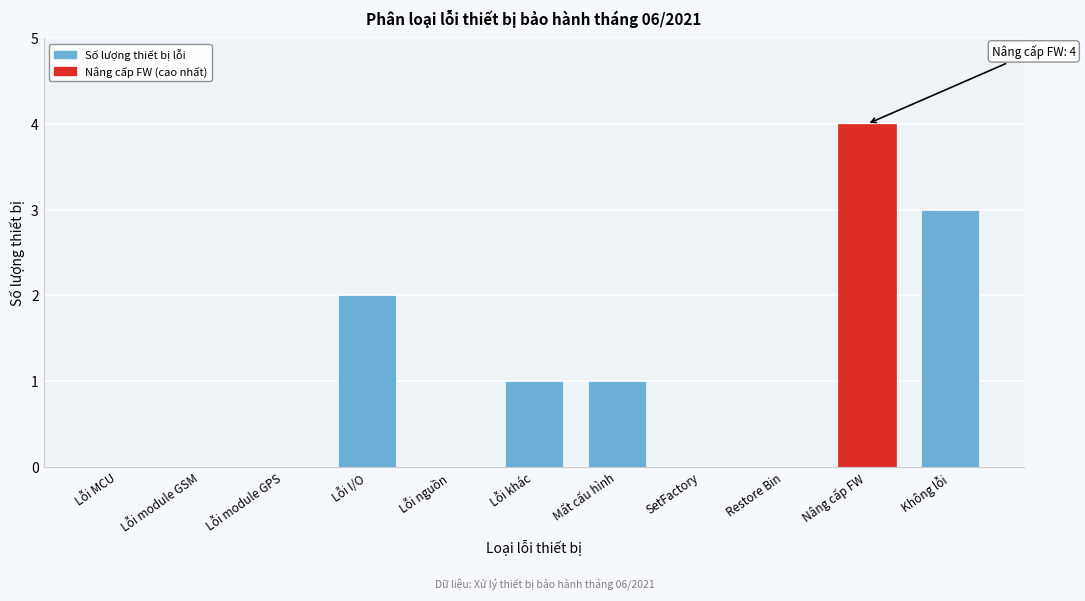

Reading left to right, what are all the values shown in this chart?

Lỗi MCU=0	Lỗi module GSM=0	Lỗi module GPS=0	Lỗi I/O=2	Lỗi nguồn=0	Lỗi khác=1	Mất cấu hình=1	SetFactory=0	Restore Bin=0	Nâng cấp FW=4	Không lỗi=3